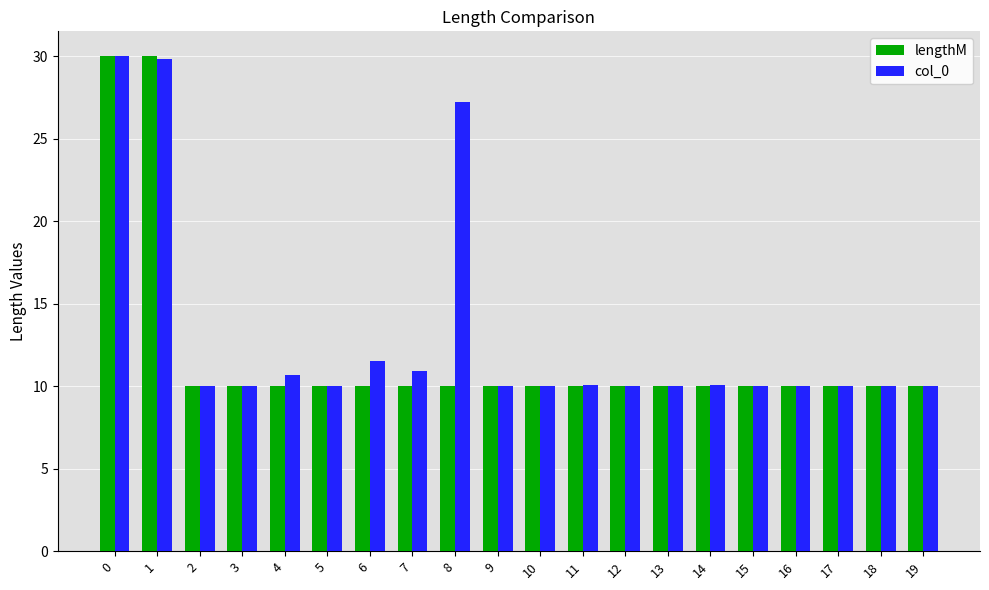

How many series are shown in this chart?

2